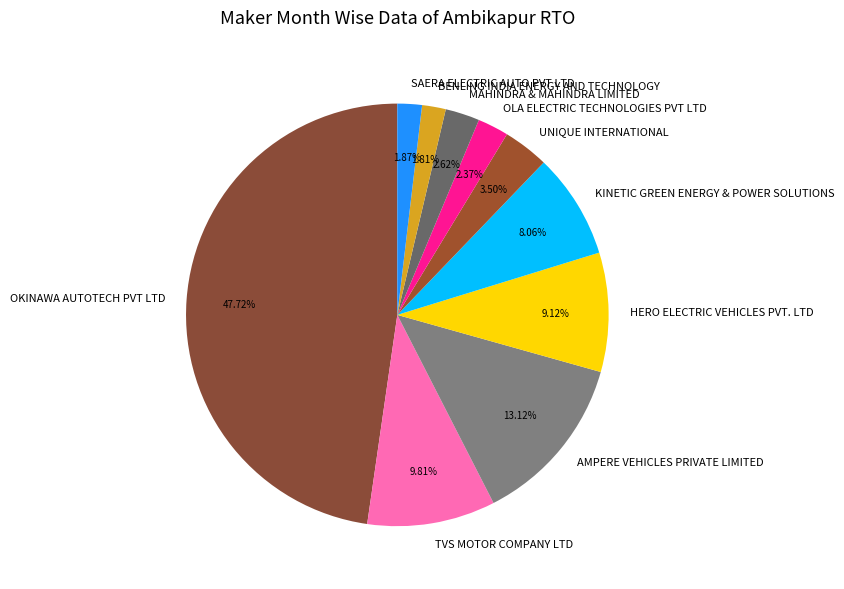

To the nearest percent, what percentage of the pie is OKINAWA AUTOTECH PVT LTD?

48%